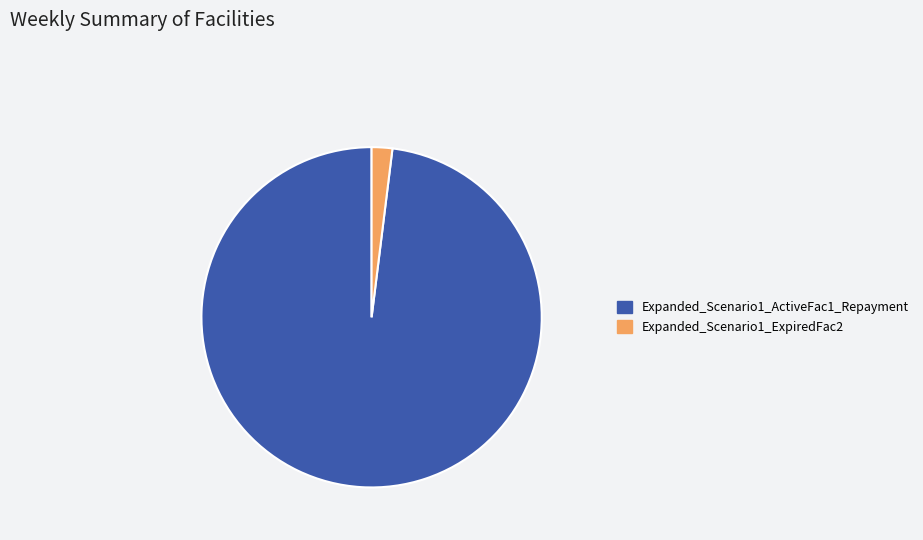

What is the smallest slice in the pie chart?

Expanded_Scenario1_ExpiredFac2